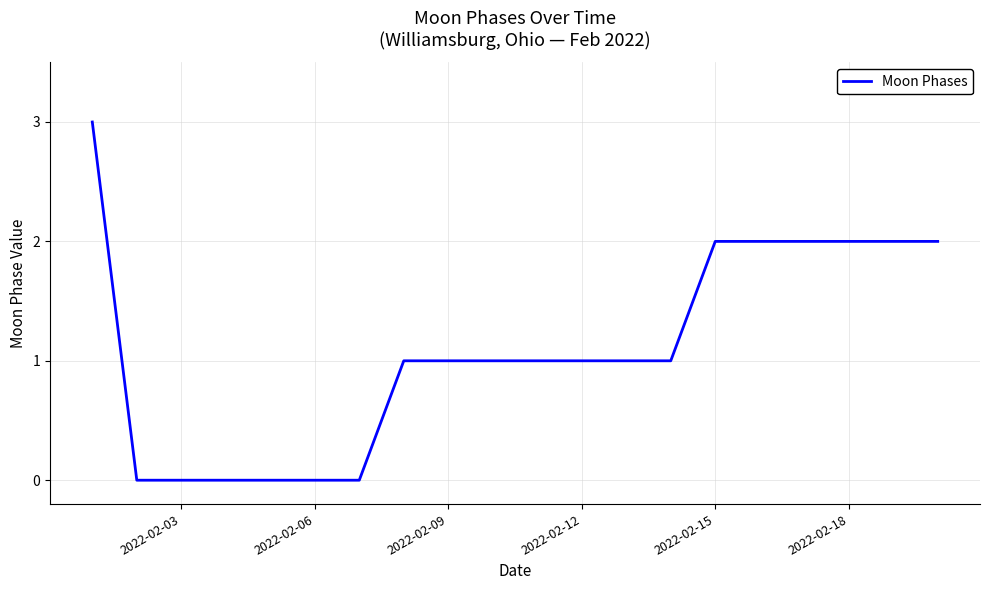

What is the difference between the maximum and minimum values?

3